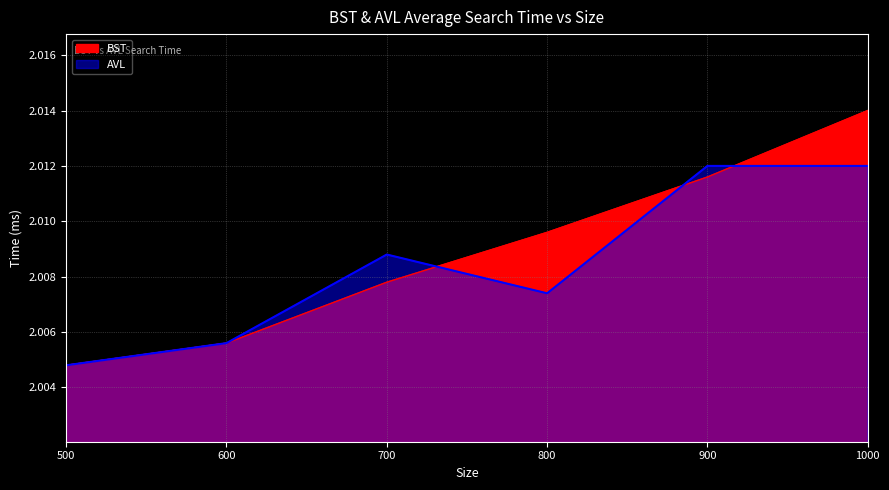

At 600, list the series in order from smallest to largest.

BST, AVL